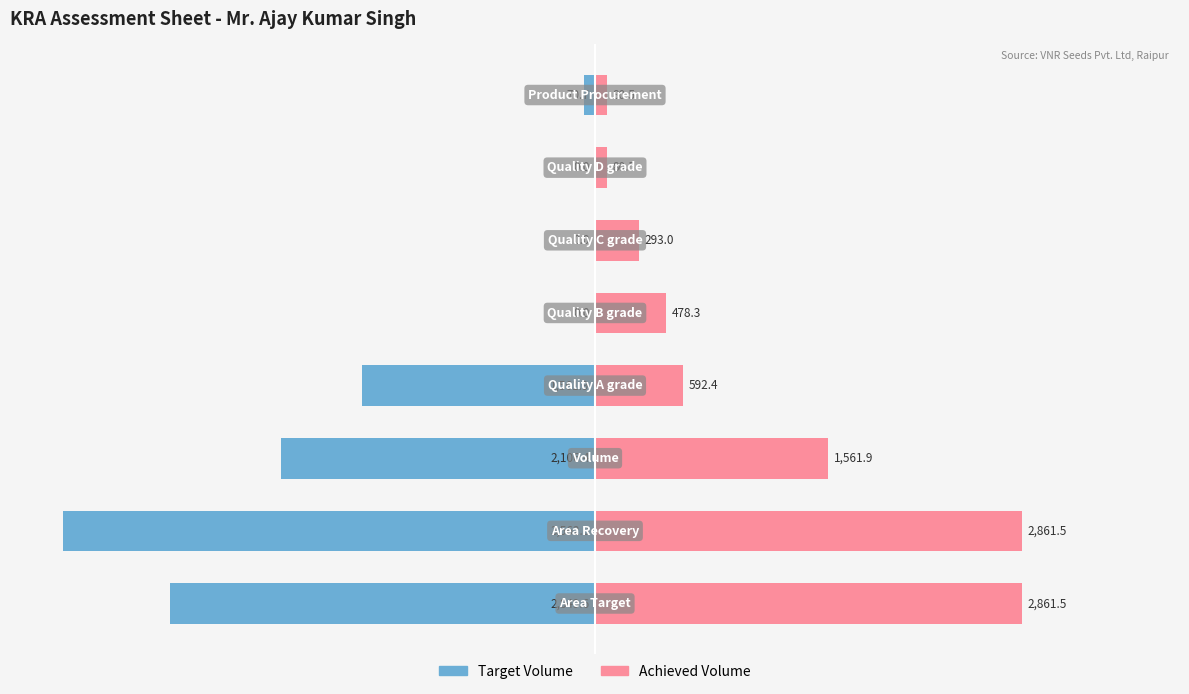

How many data points in Achieved Volume are less than 16?

4